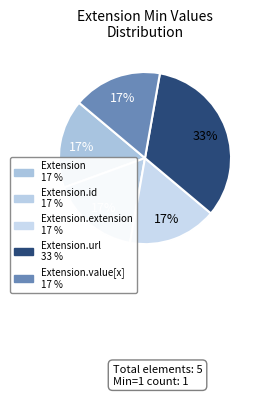

Count the number of slices in the pie.

5